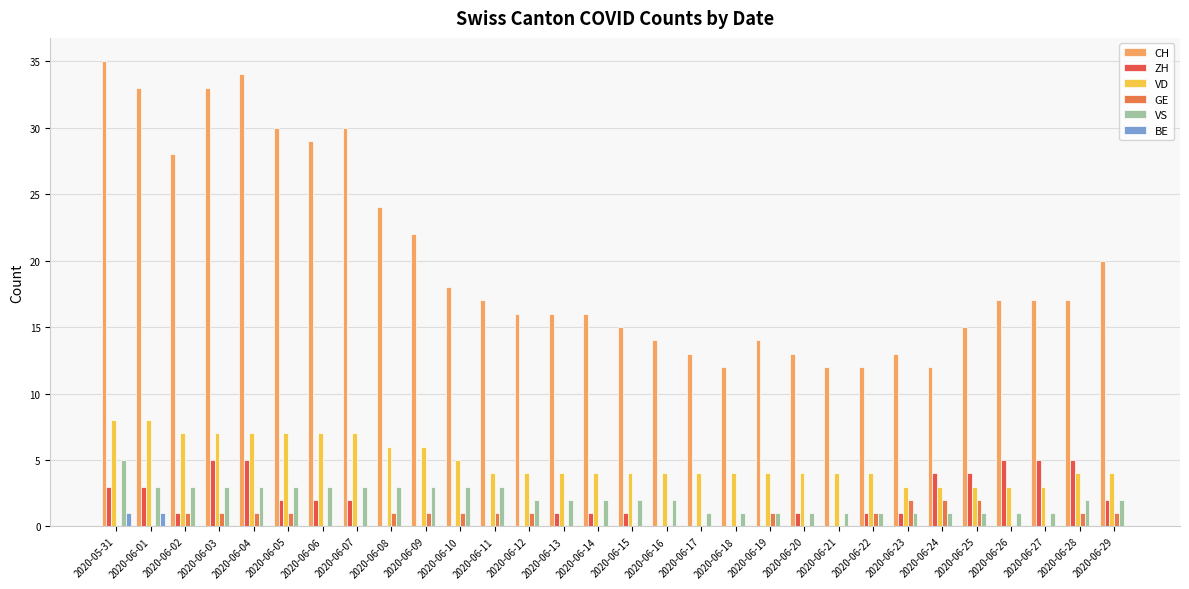

Which series has the largest total across all categories?

CH